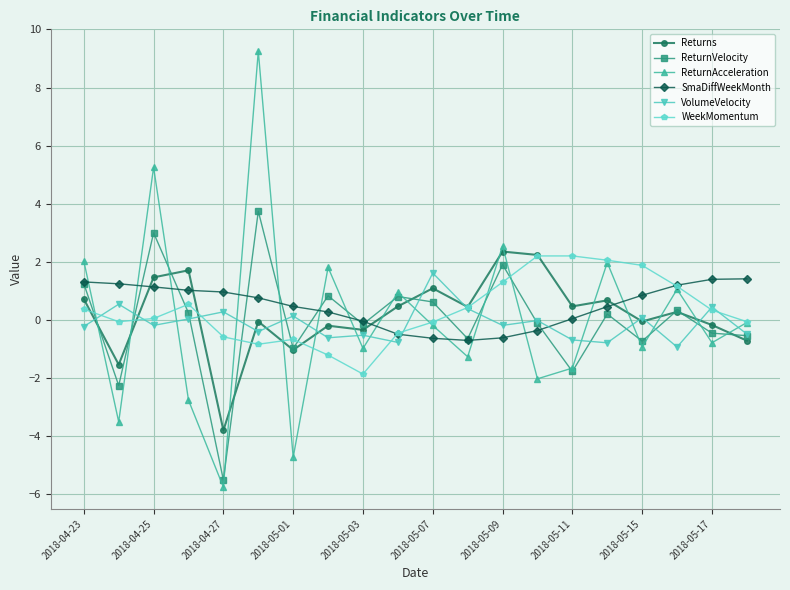

How many intersections are there between ReturnAcceleration and VolumeVelocity?

16